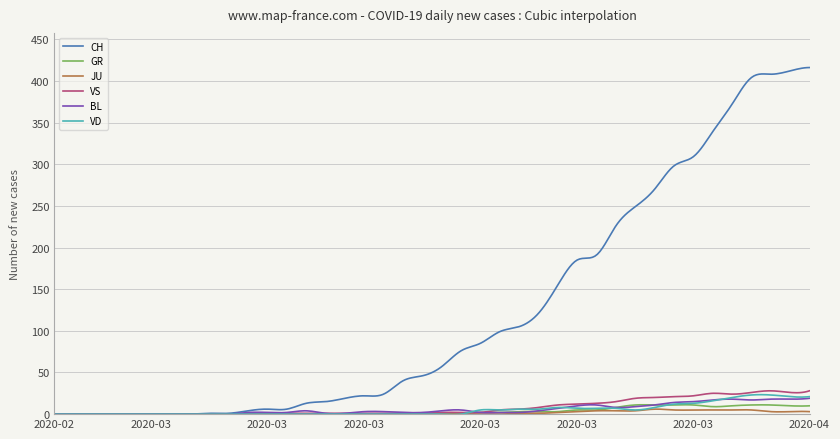

True or false: BL and CH cross at least once.

False